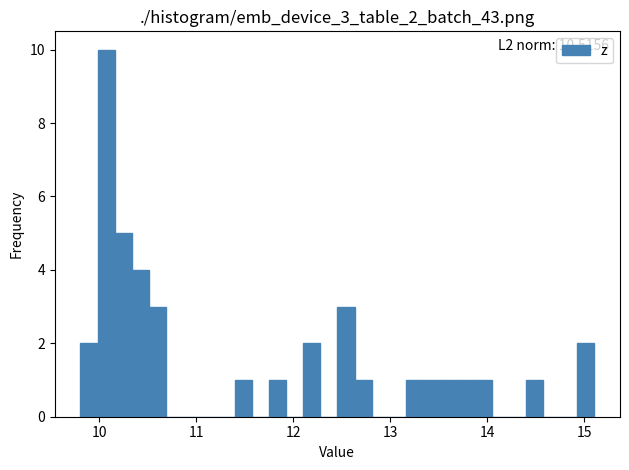

Read against the x-axis, roughly where is the centre of the tallest bar?

10.1